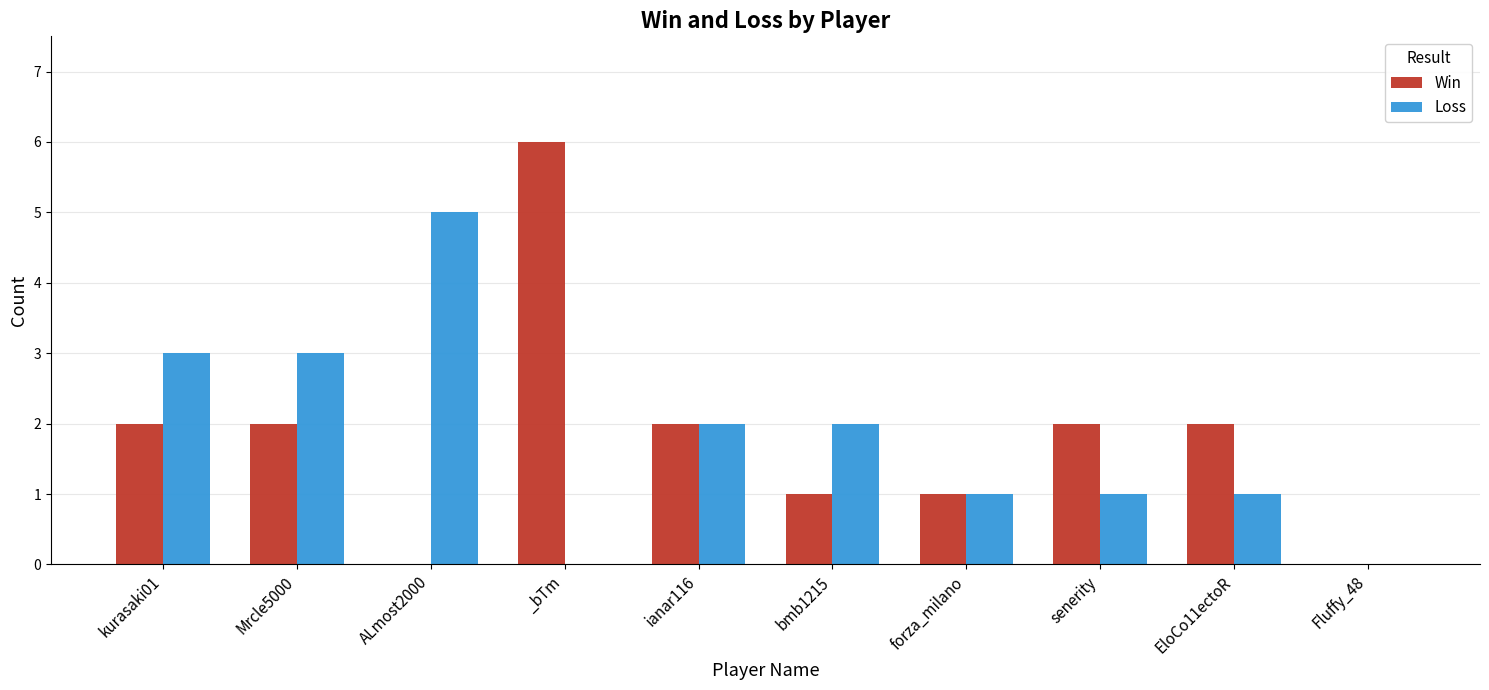

What is the approximate value of Loss at Mrcle5000?

3